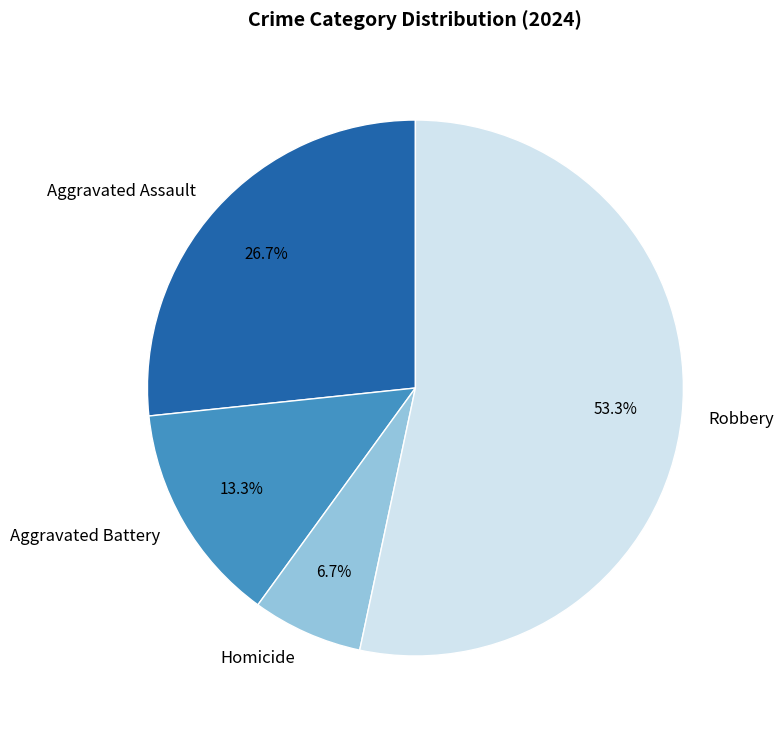

Between Robbery and Aggravated Assault, which is larger?

Robbery